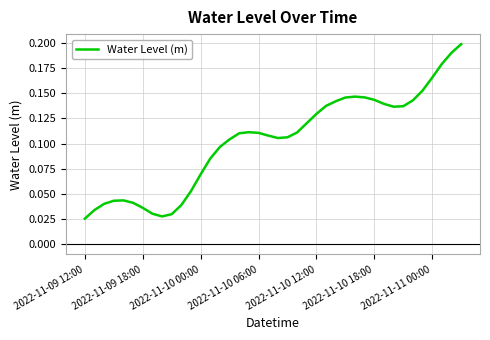

What is the difference between the second highest and second lowest values?

0.2